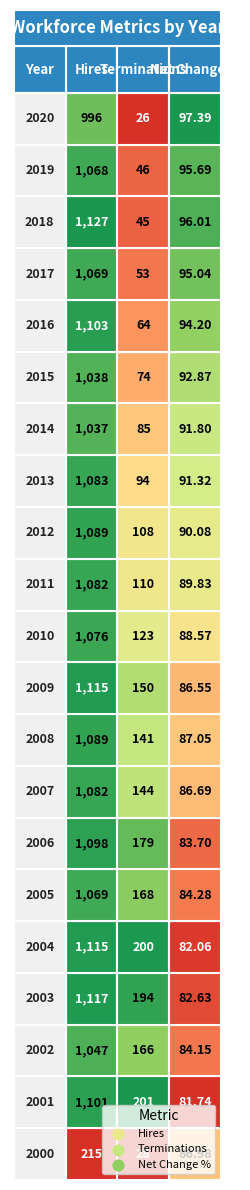

Reading right to left, extract all data points from this chart.

hires: 996.0	1068.0	1127.0	1069.0	1103.0	1038.0	1037.0	1083.0	1089.0	1082.0	1076.0	1115.0	1089.0	1082.0	1098.0	1069.0	1115.0	1117.0	1047.0	1101.0	215.0
terminations: 26.0	46.0	45.0	53.0	64.0	74.0	85.0	94.0	108.0	110.0	123.0	150.0	141.0	144.0	179.0	168.0	200.0	194.0	166.0	201.0	28.0
net_change_percent: 97.4	95.7	96.0	95.0	94.2	92.9	91.8	91.3	90.1	89.8	88.6	86.5	87.0	86.7	83.7	84.3	82.1	82.6	84.2	81.7	87.0